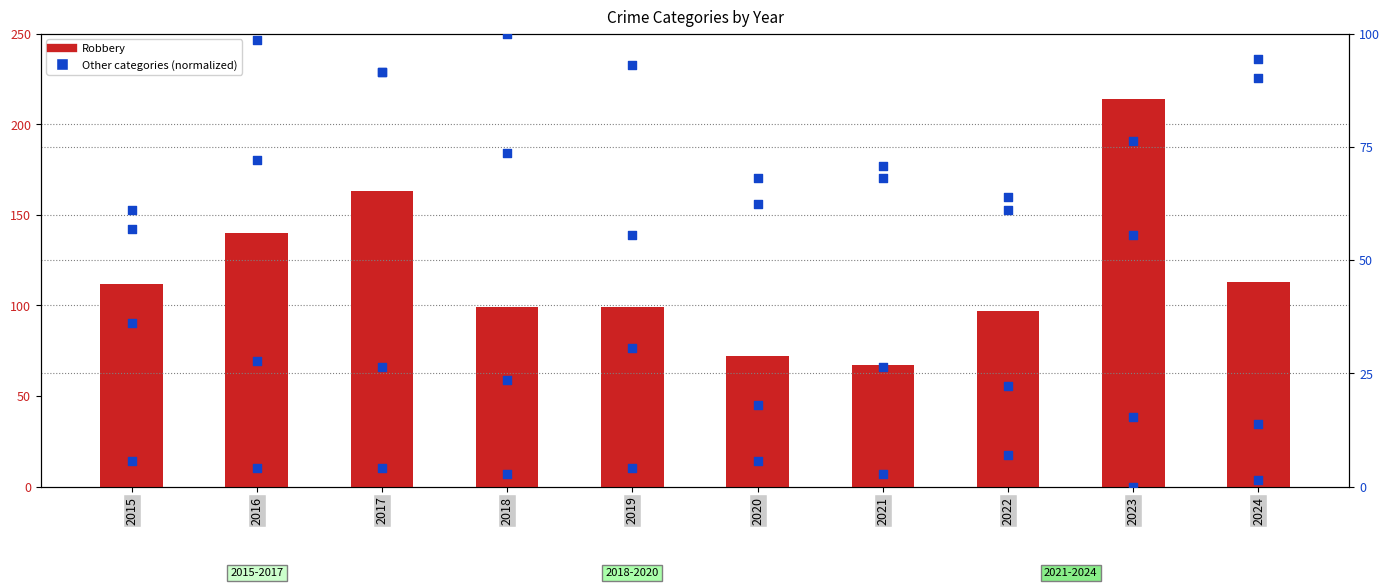

Which series has the widest spread of Y values?

Robbery